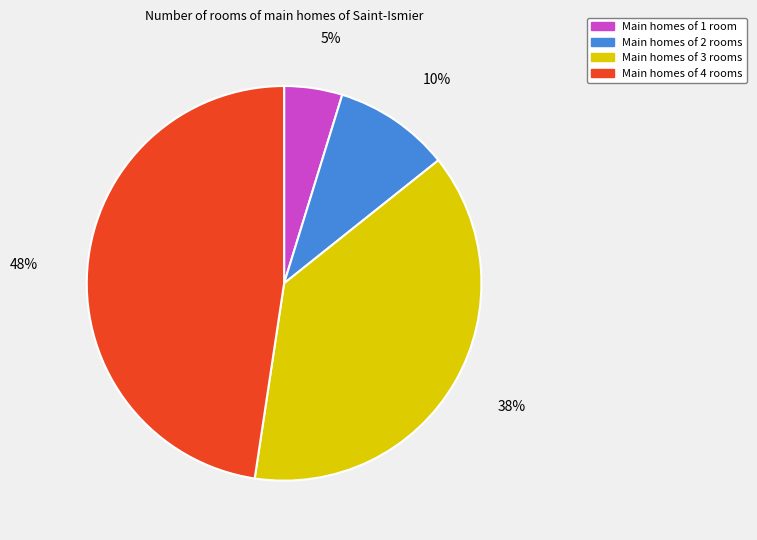

Between Main homes of 2 rooms and Main homes of 4 rooms, which is larger?

Main homes of 4 rooms